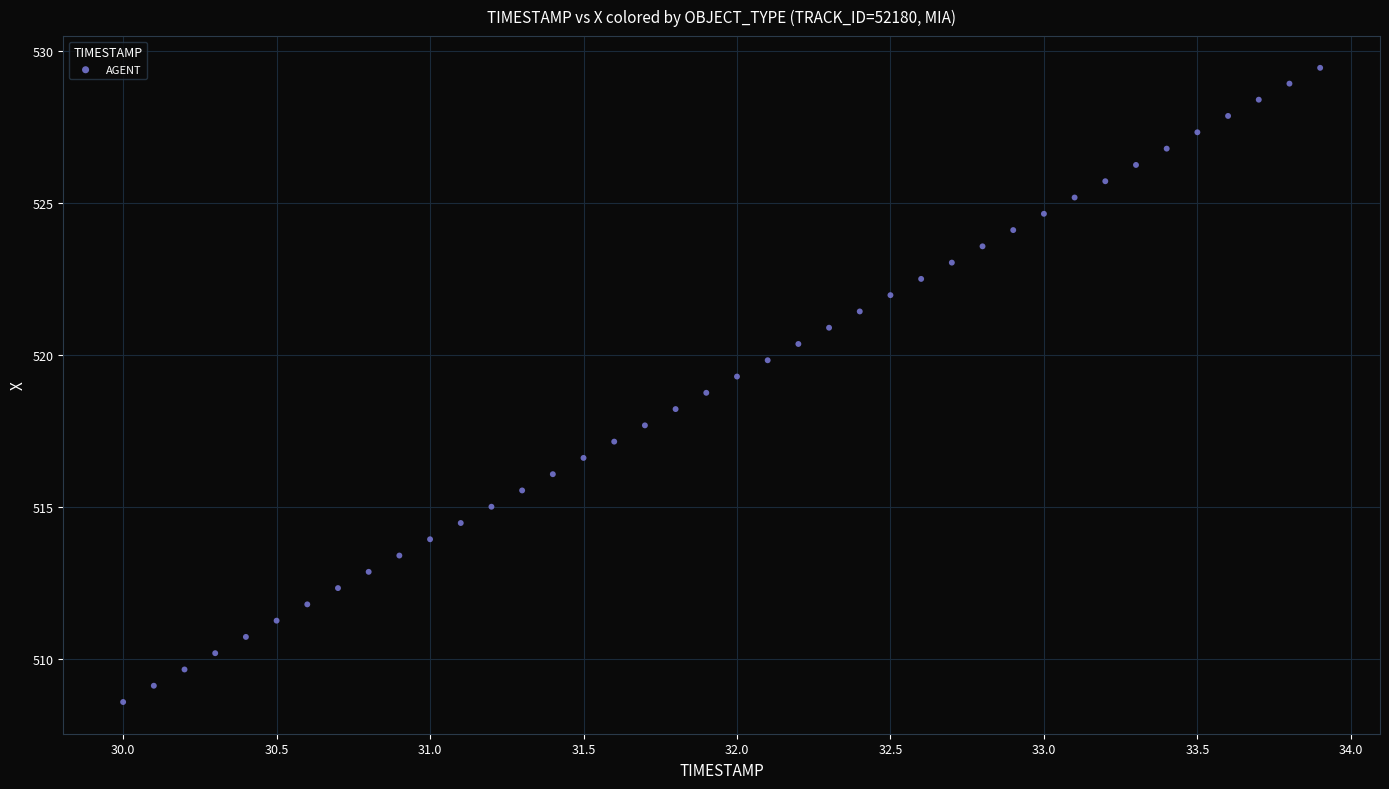

What is the range of Y values (max minus min)?

20.9